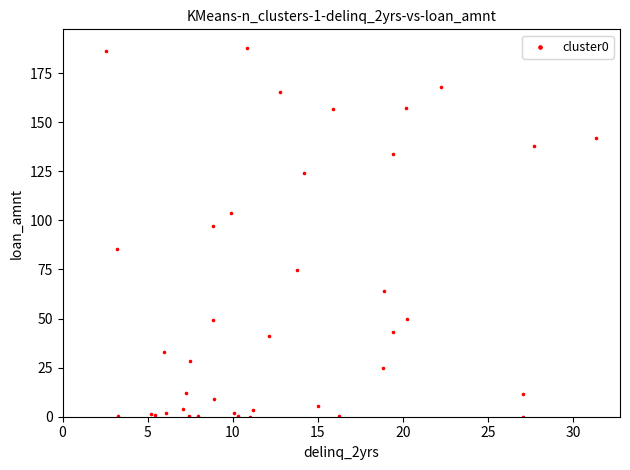

What Y value in the scatter plot is closest to 93?

97.4